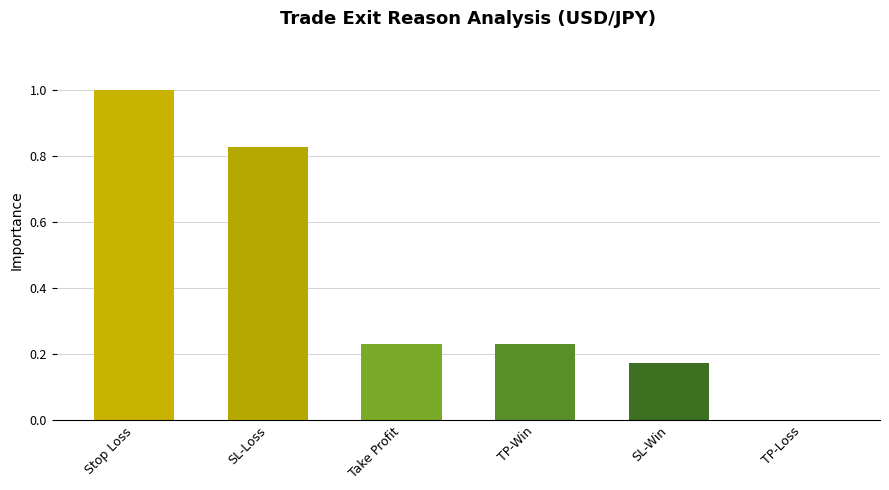

The value at TP-Win is 0.4. True or false?

False